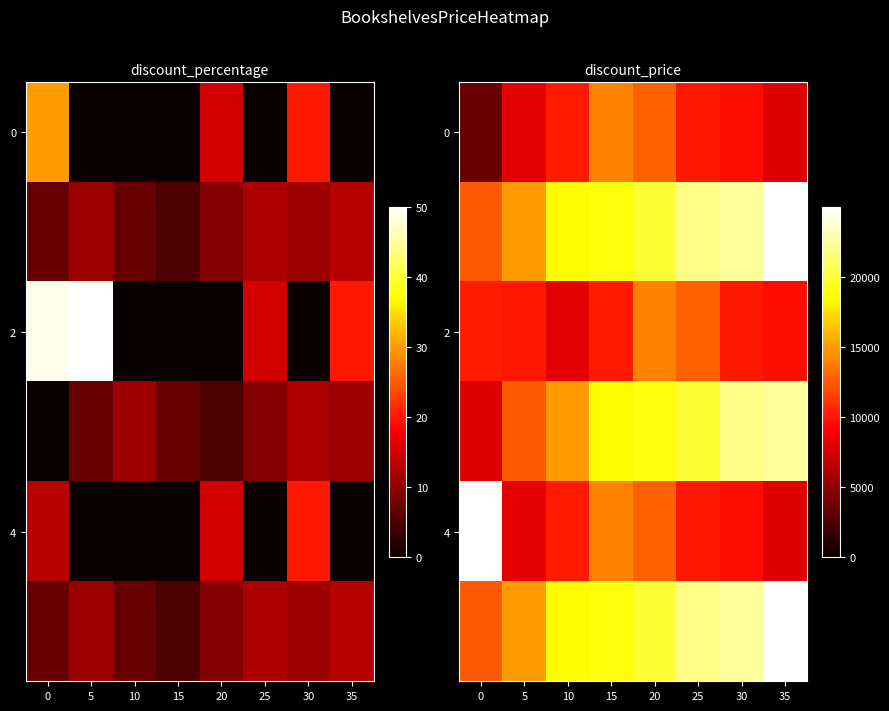

What is the difference between the second highest and minimum values in the 0 series?

9250